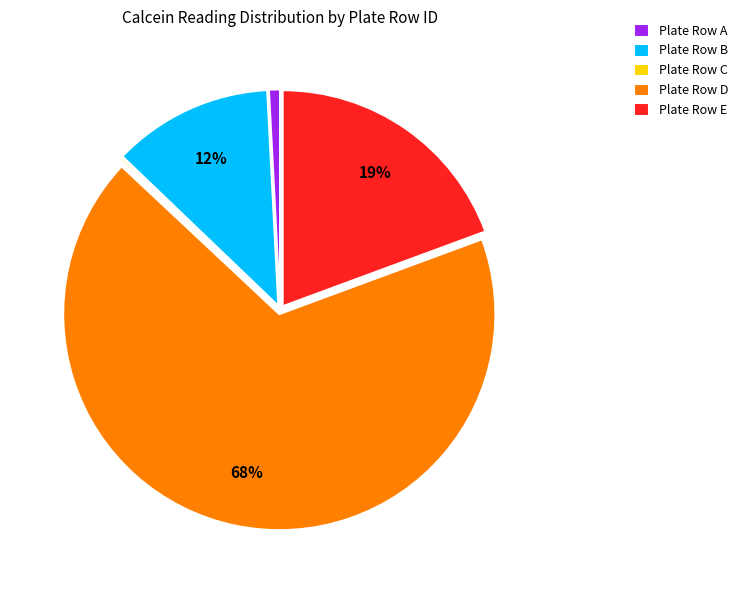

Which slice represents more than half of the pie?

Plate Row D